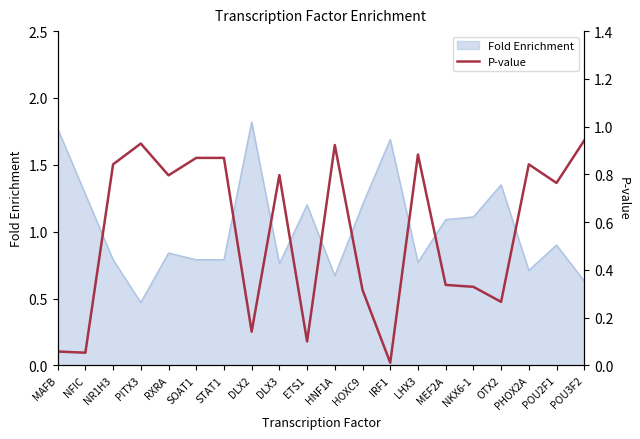

Reading left to right, what are all the values shown in this chart?

MAFB=0.1	NFIC=0.1	NR1H3=0.8	PITX3=0.9	RXRA=0.8	SOAT1=0.9	STAT1=0.9	DLX2=0.1	DLX3=0.8	ETS1=0.1	HNF1A=0.9	HOXC9=0.3	IRF1=0.0	LHX3=0.9	MEF2A=0.3	NKX6-1=0.3	OTX2=0.3	PHOX2A=0.8	POU2F1=0.8	POU3F2=0.9